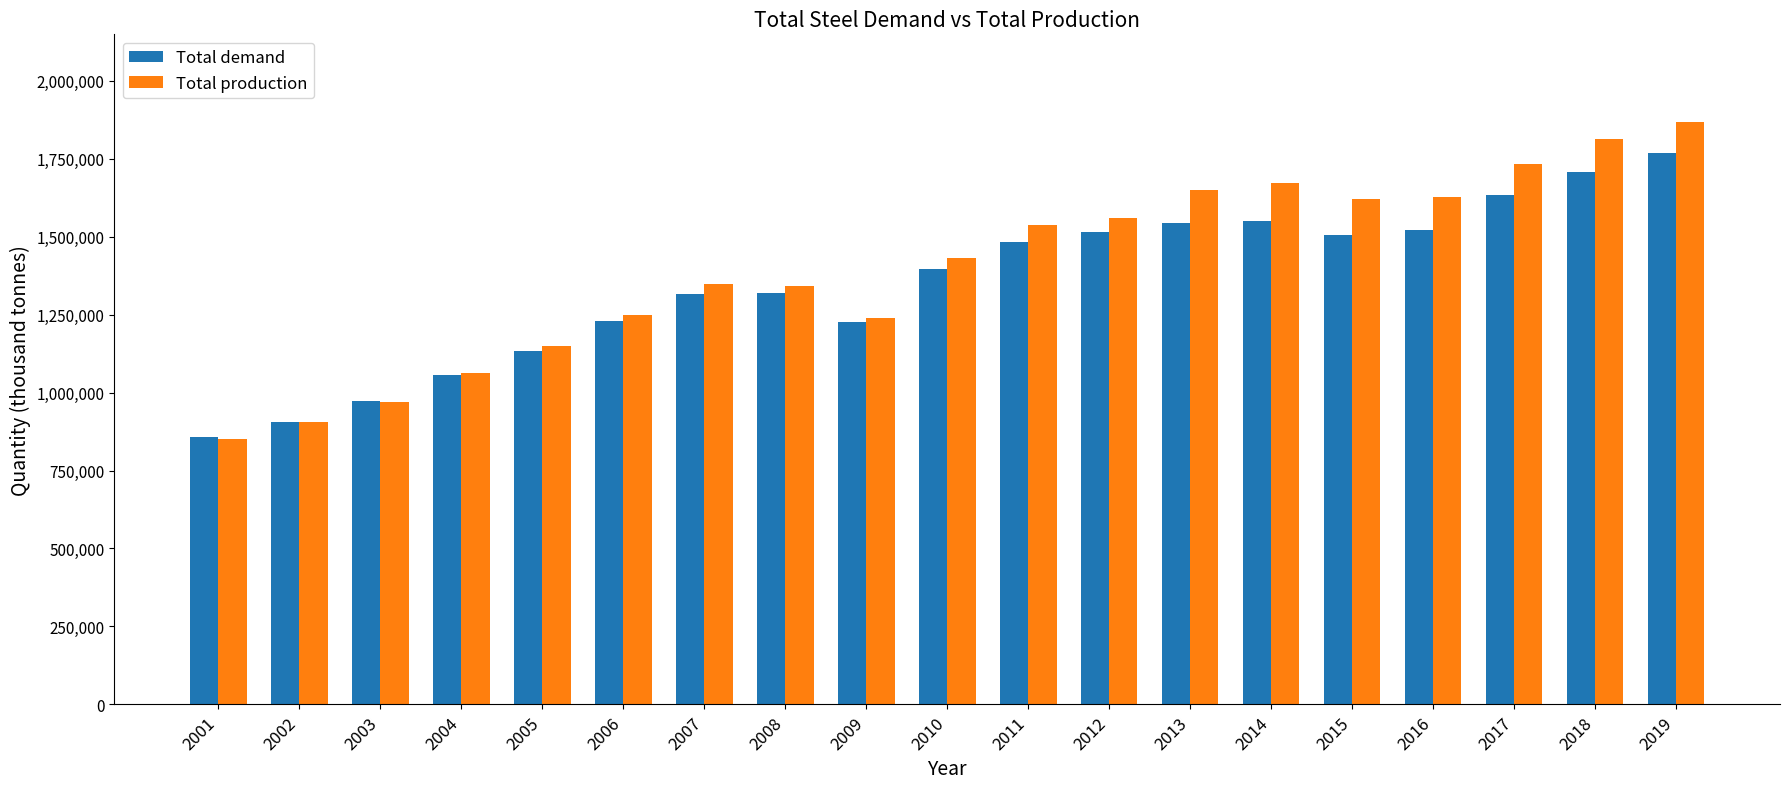

Is the value of Total demand at 2008 greater than the value of Total production at 2009?

Yes